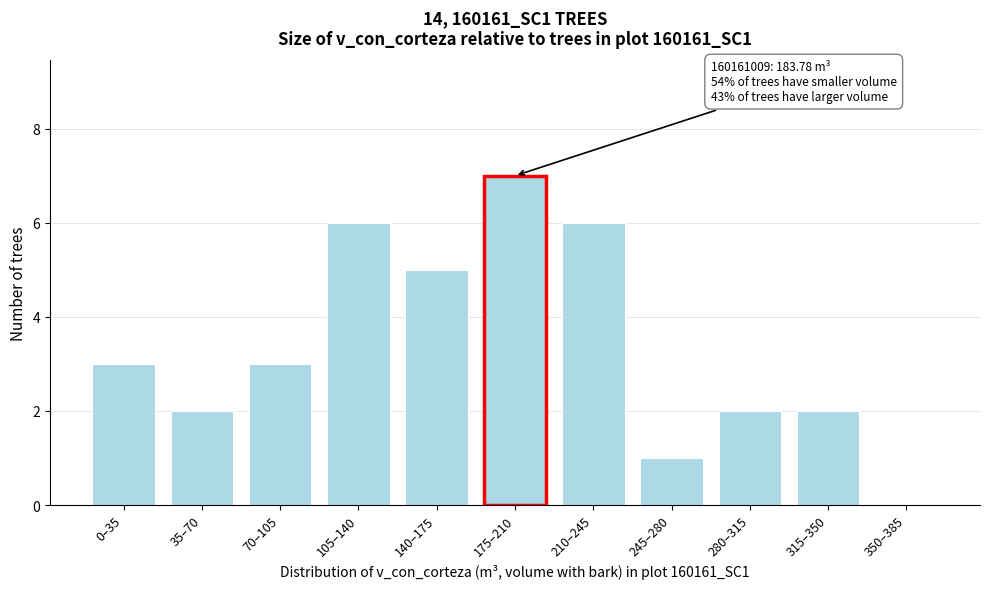

Reading left to right, list all the values displayed in this chart.

0–35=3	35–70=2	70–105=3	105–140=6	140–175=5	175–210=7	210–245=6	245–280=1	280–315=2	315–350=2	350–385=0